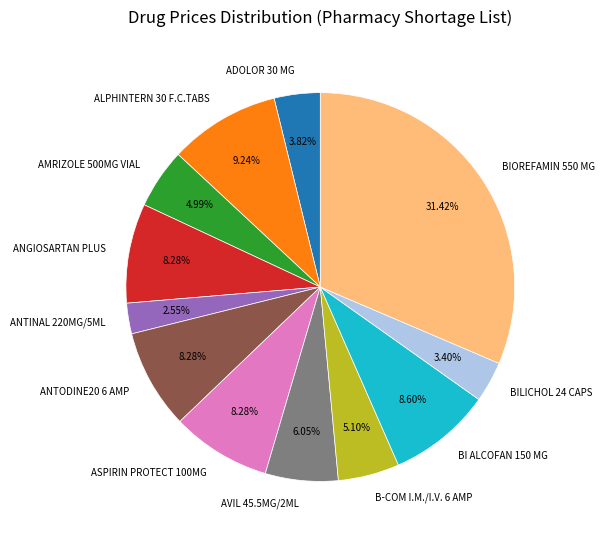

Is it true that AMRIZOLE 500MG VIAL is 20% of the pie?

False